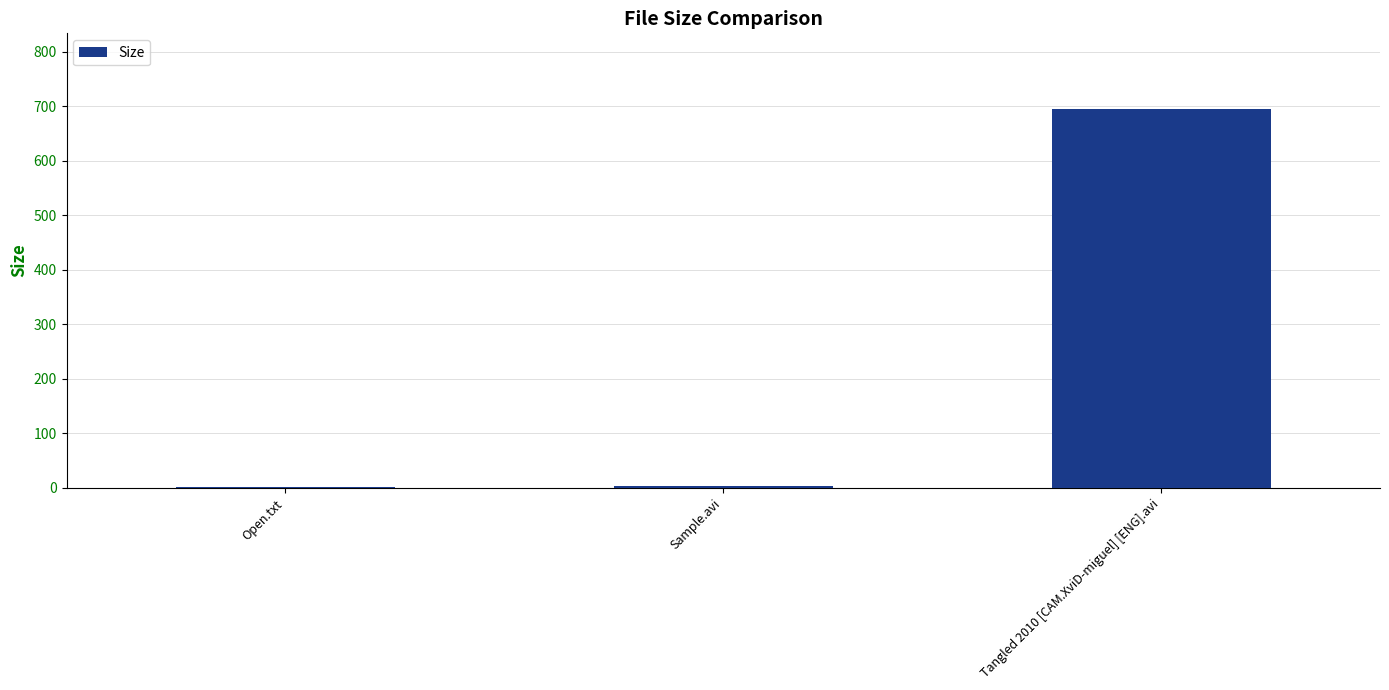

How many series are shown in this chart?

1